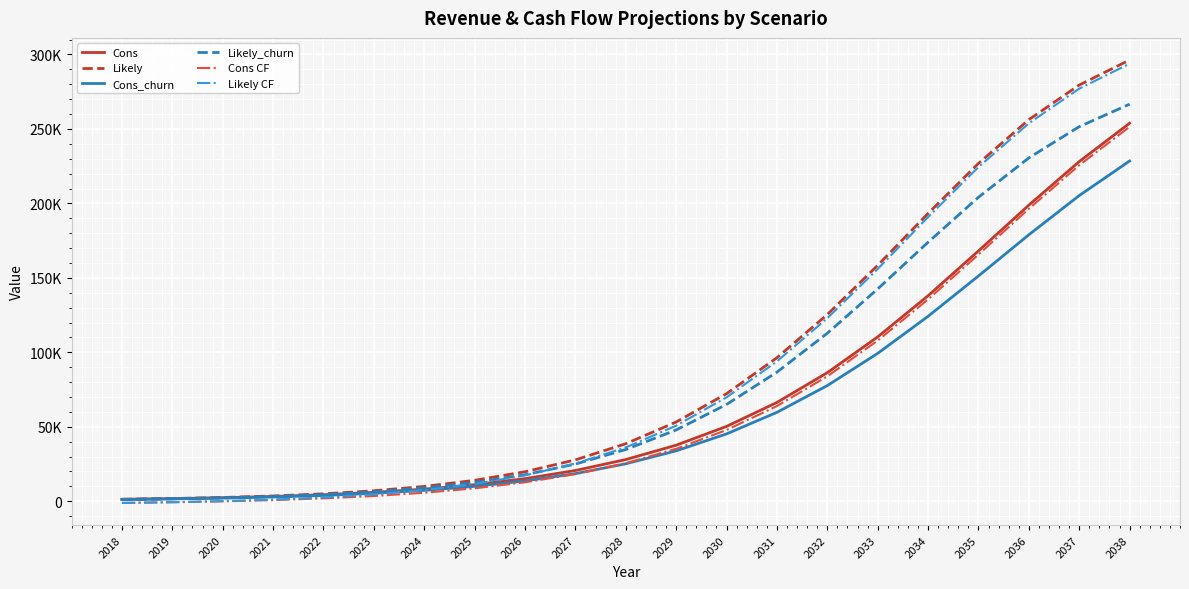

What is the lowest value of the Likely_churn series?

1140.0